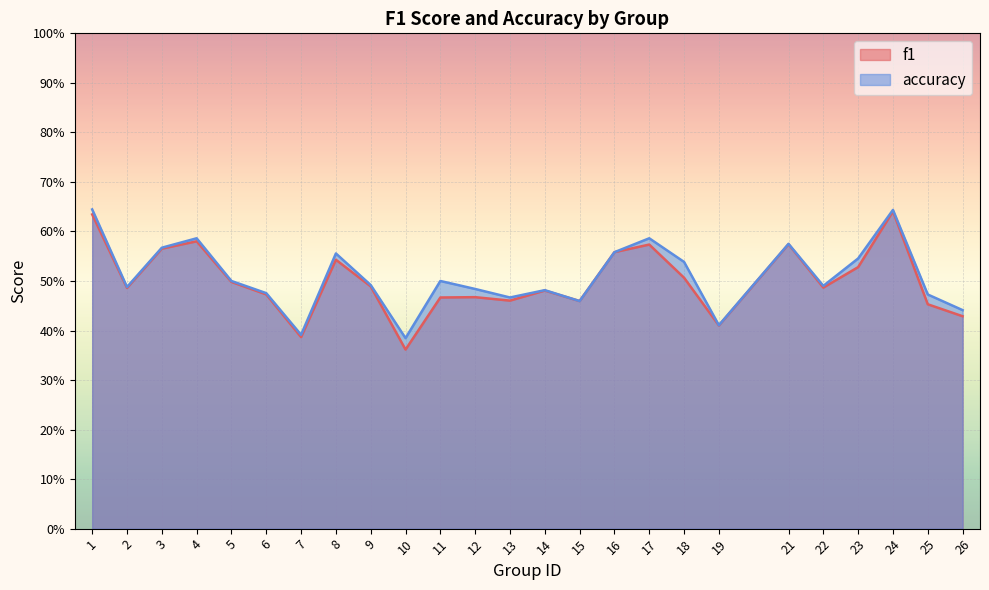

True or false: f1 has more than 2 interior local peaks.

True